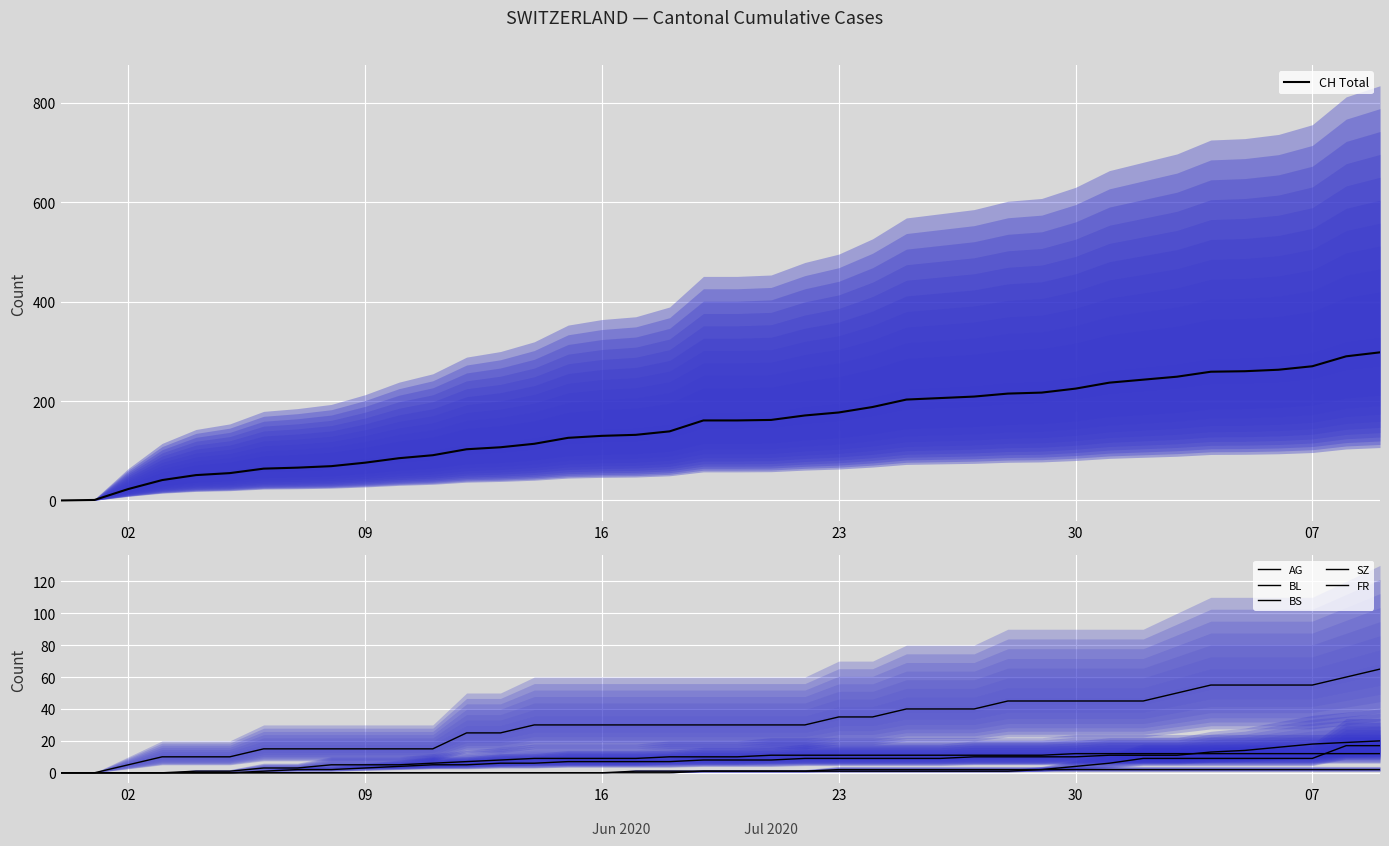

Which series has the largest range (max minus min)?

CH Total